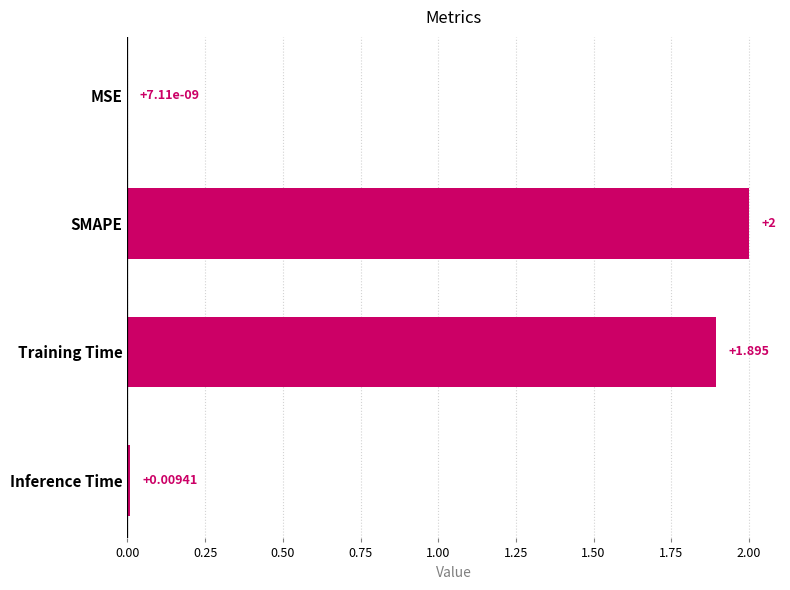

Which has a higher value, SMAPE or Training Time?

SMAPE